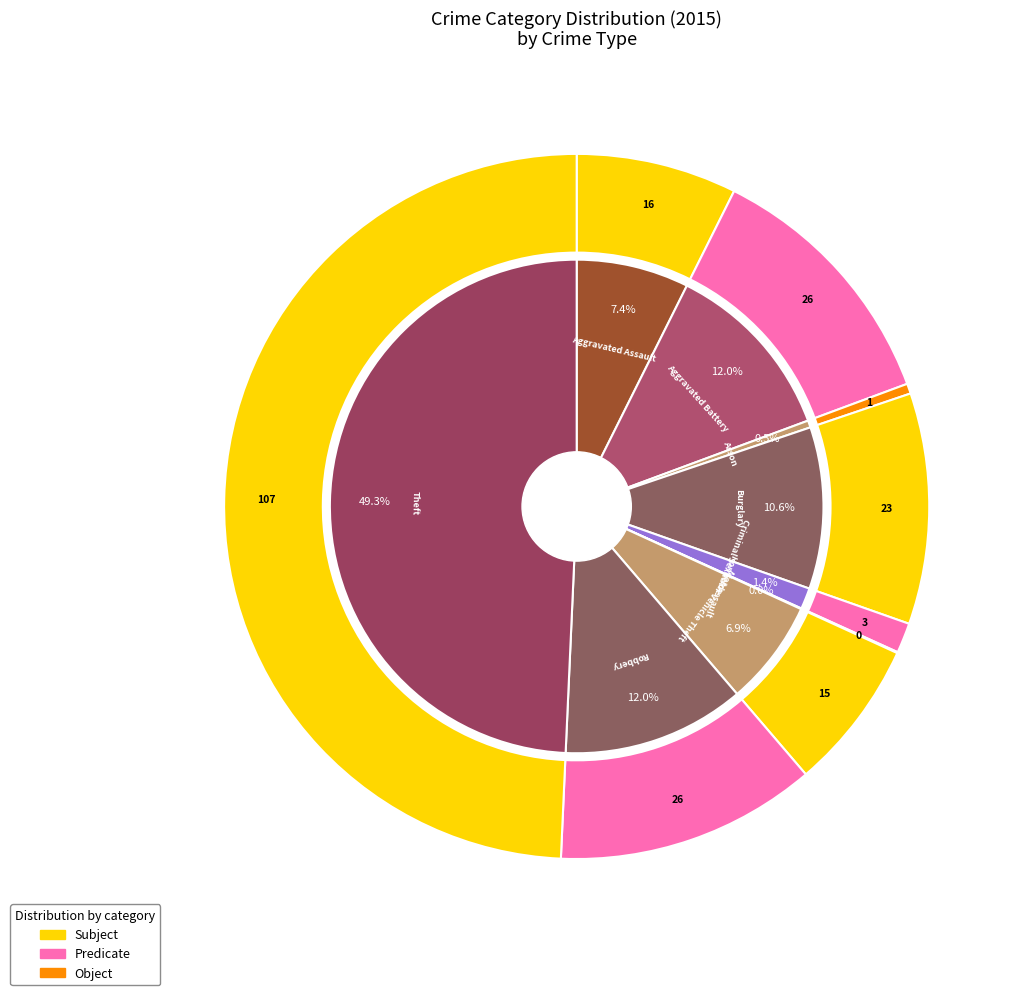

What percentage do Burglary and Arson together represent?

11.1%